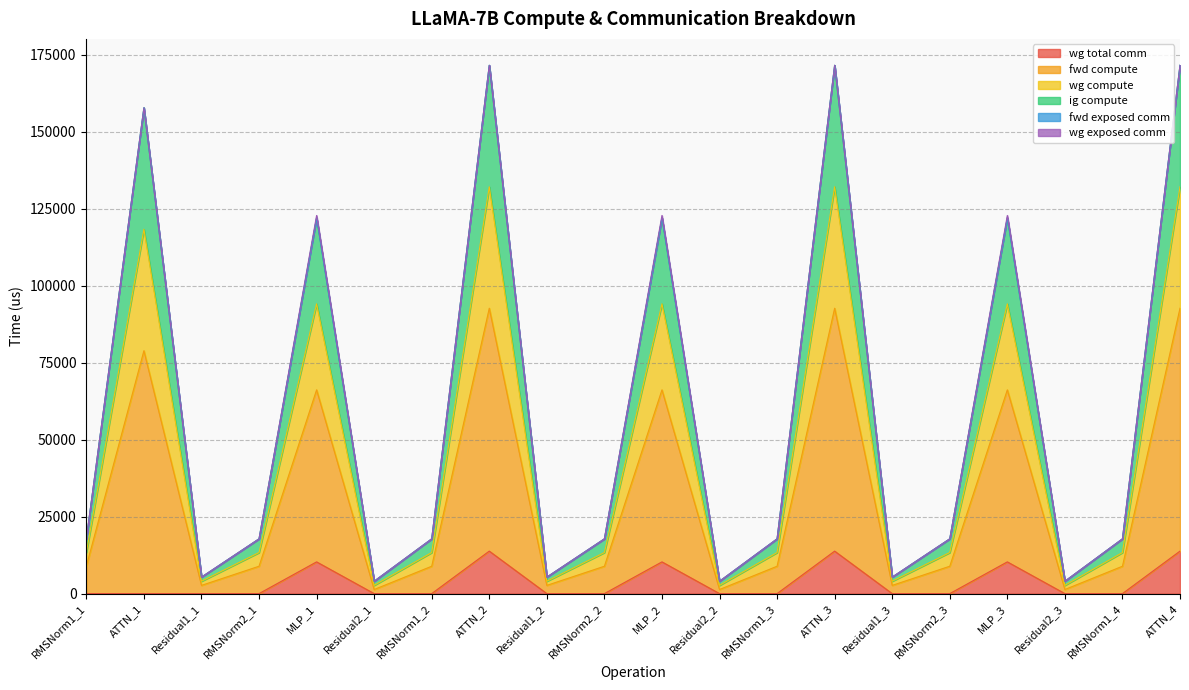

Does the chart have visible grid lines?

Yes